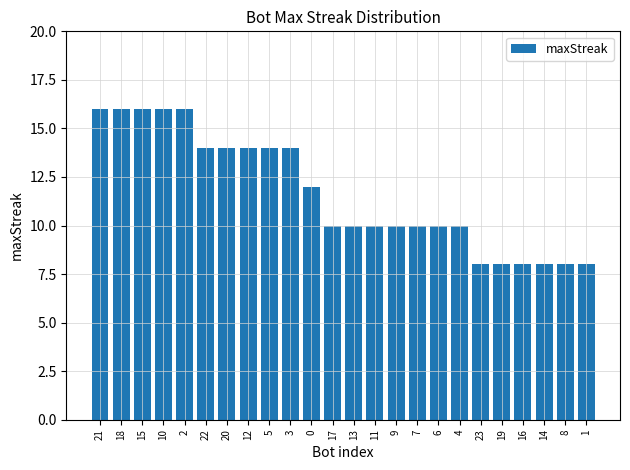

What is the value of the 21st bar from the left?

8